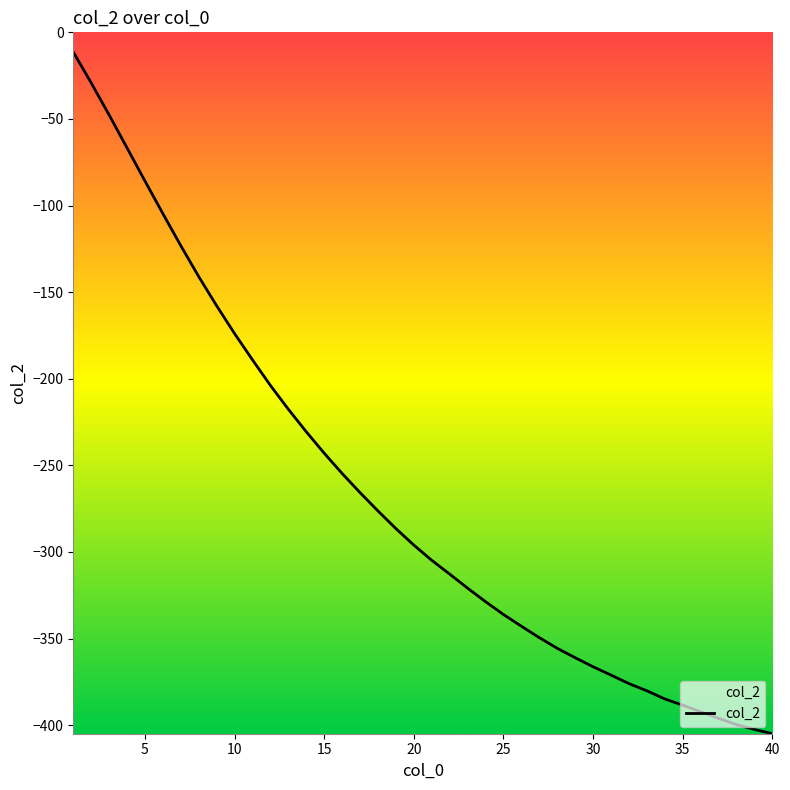

What is the minimum value shown in the chart?

-405.0